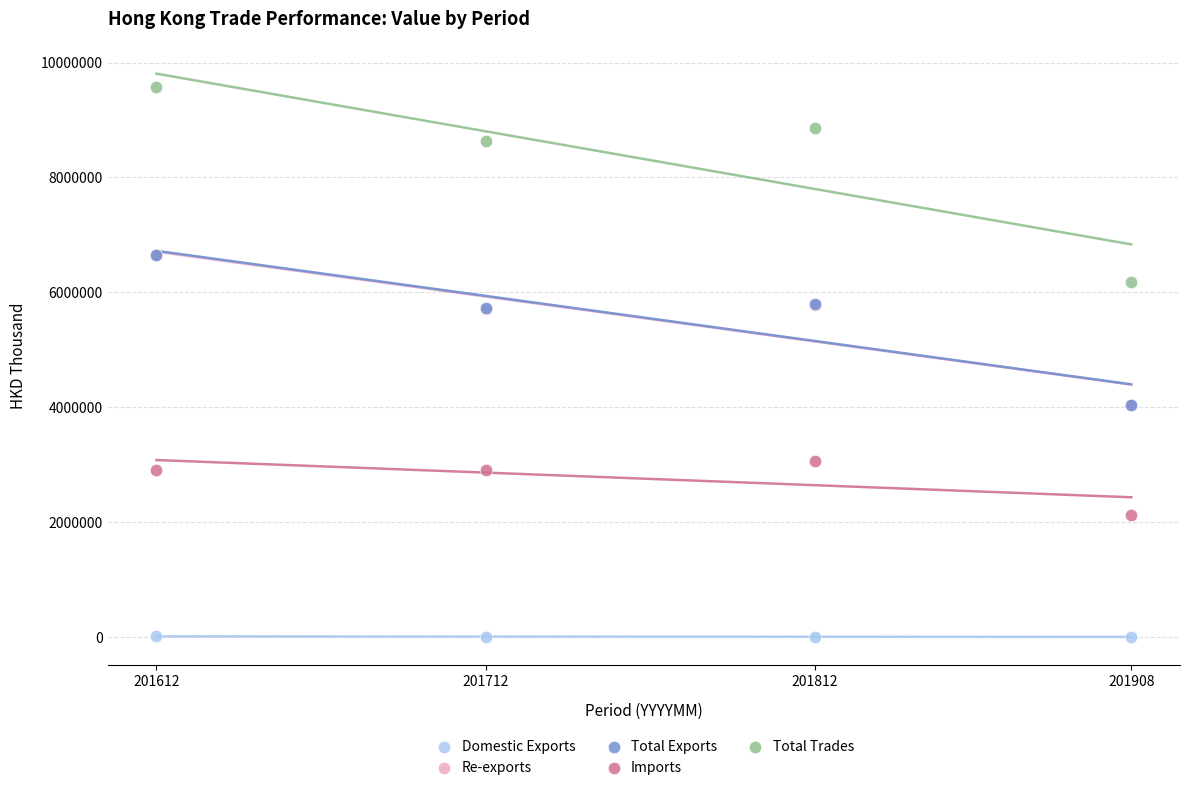

What are all the series names shown in the legend?

Domestic Exports, Re-exports, Total Exports, Imports, Total Trades